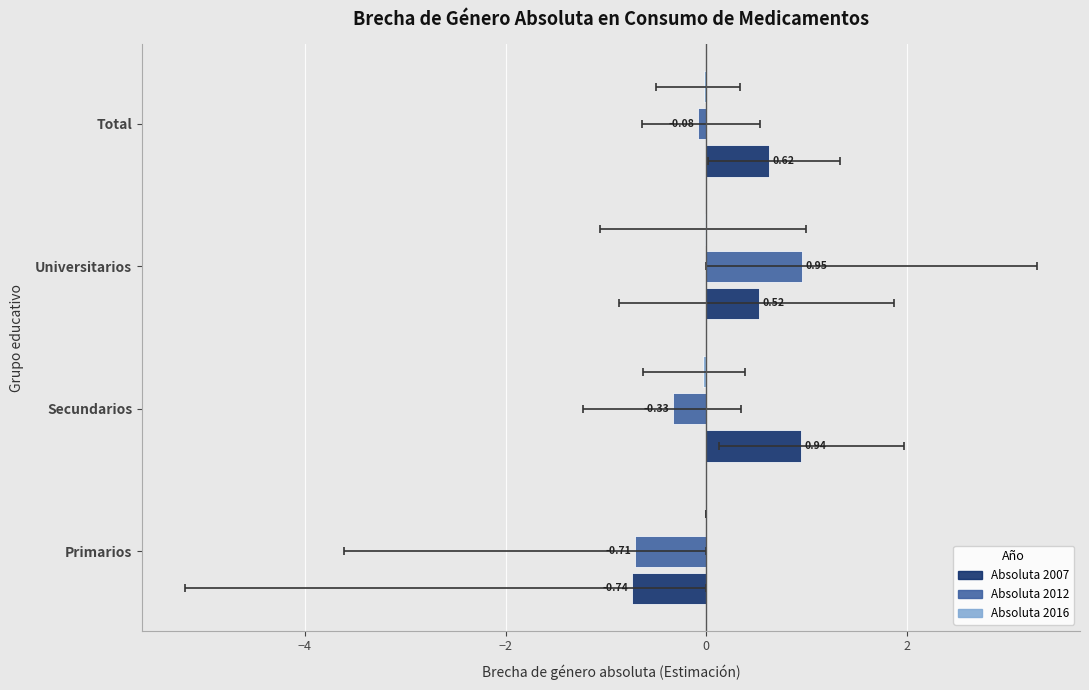

Reading left to right, extract all data points from this chart.

Absoluta 2007: -0.7	0.9	0.5	0.6
Absoluta 2012: -0.7	-0.3	1.0	-0.1
Absoluta 2016: 0.0	-0.0	-0.0	-0.0